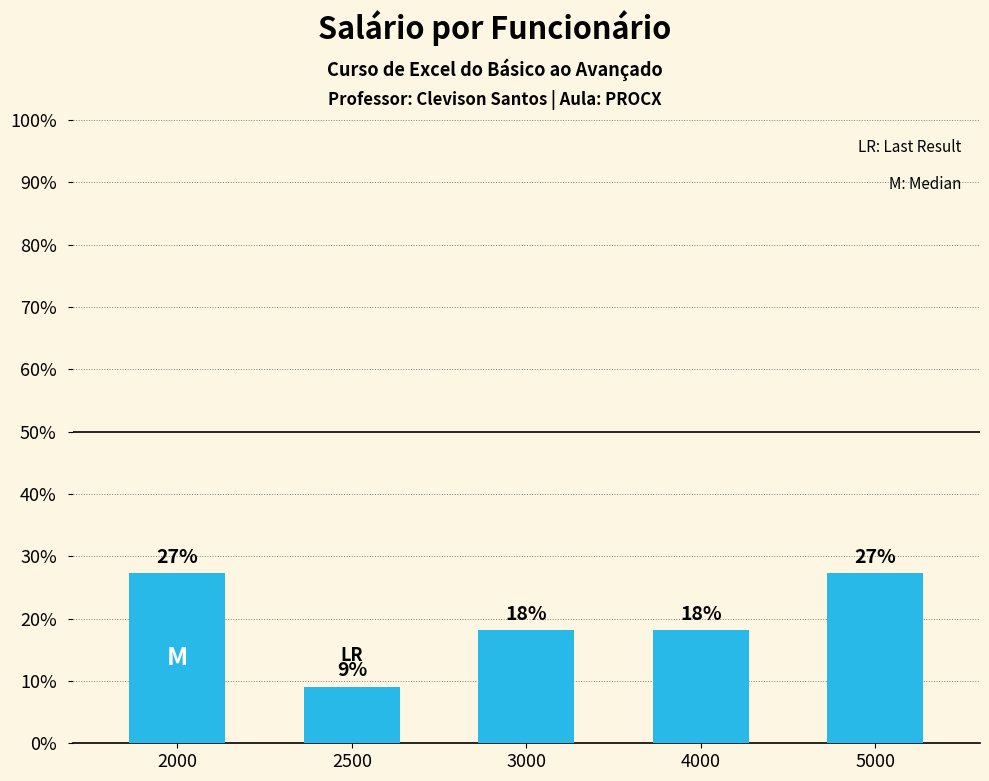

Are the bars horizontal?

No